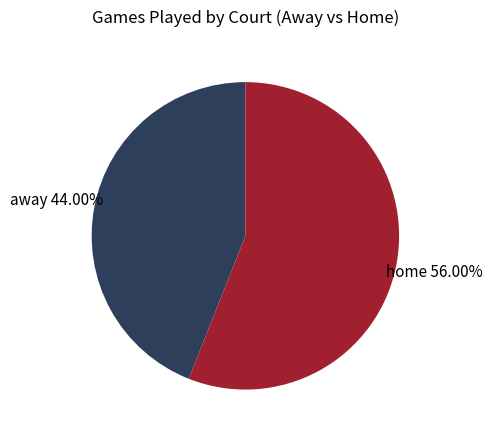

Is the sum of home and away greater than half?

Yes